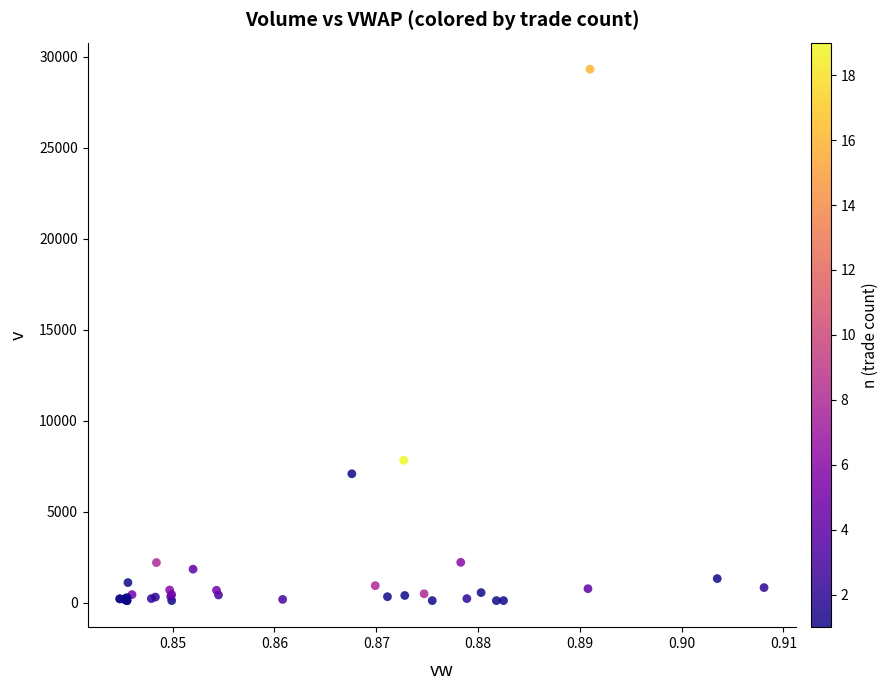

What Y value in the scatter plot is closest to 14711?

7821.0